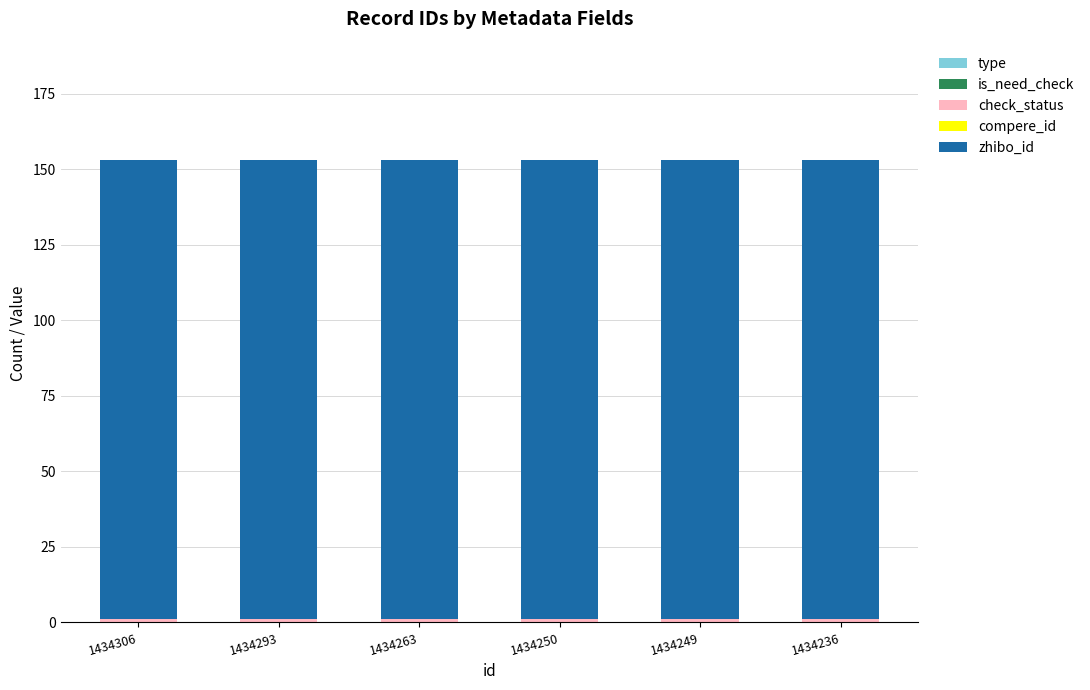

Does the chart contain stacked bars?

Yes